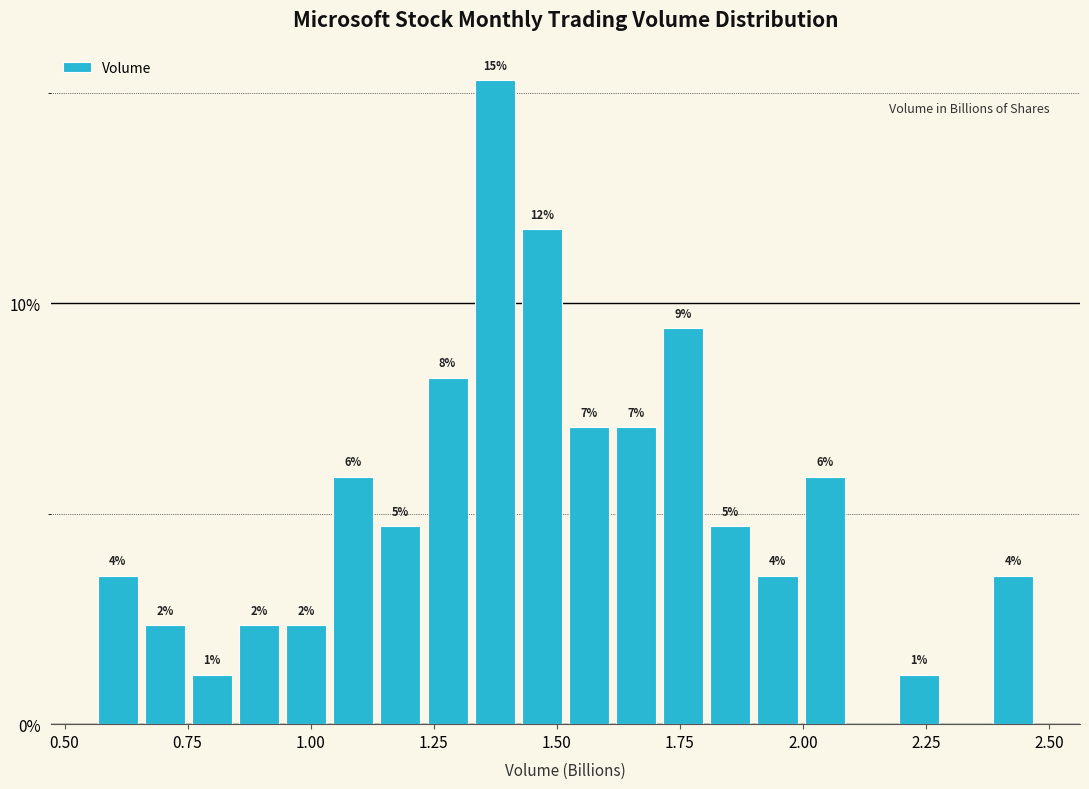

Around what value on the x-axis is the tallest bar? Give the approximate position of its centre, as read against the axis.

1.35